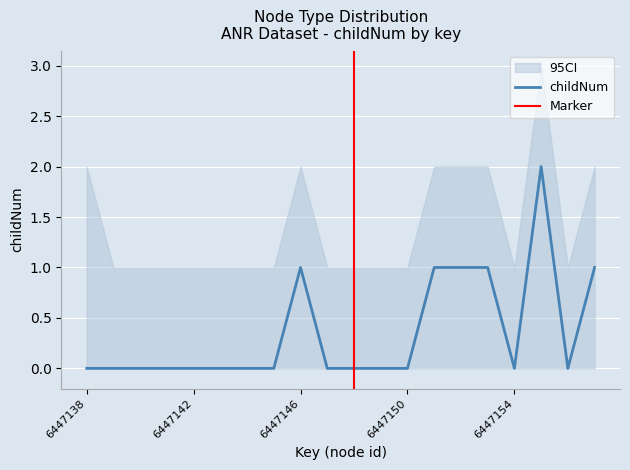

Is it true that CI_lower equals 0 at 6447154?

True